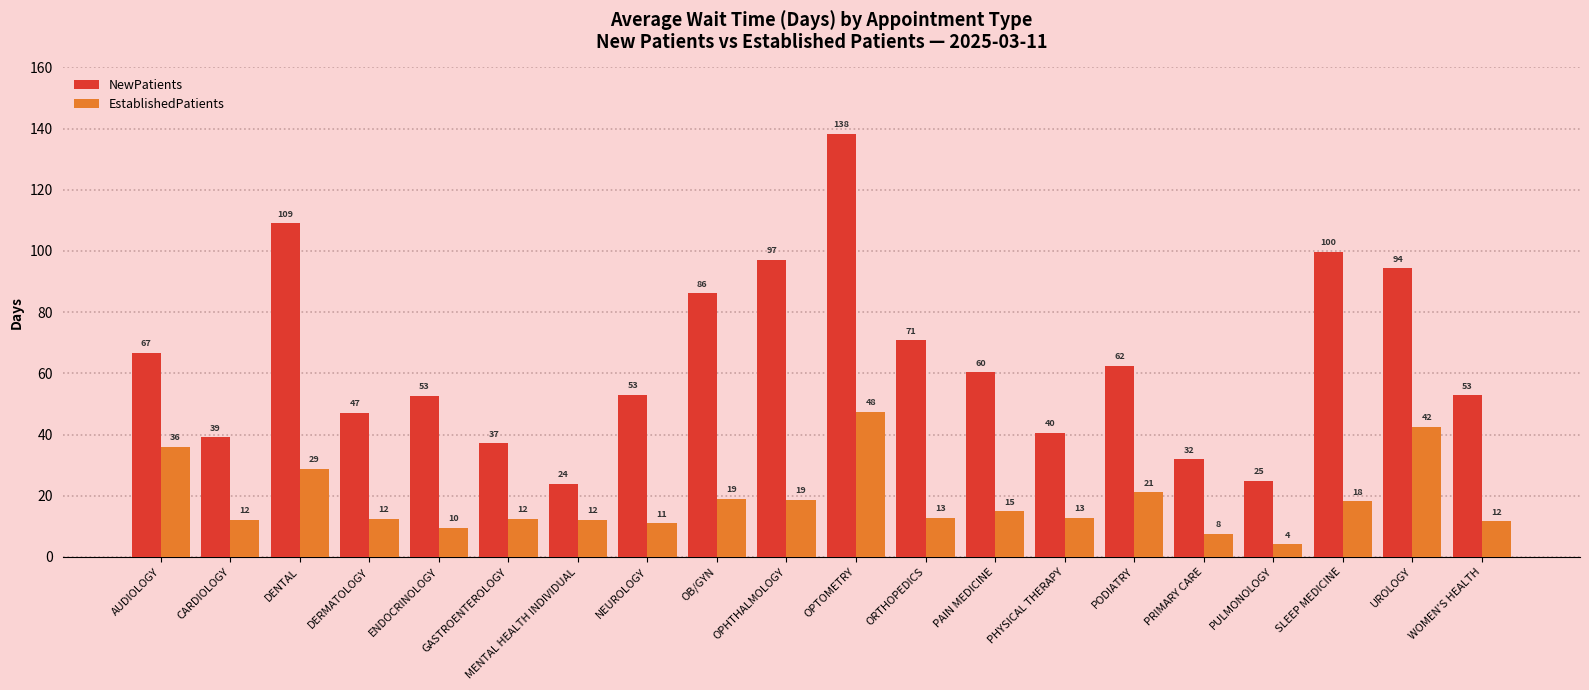

At which label is NewPatients closest to 81?

OB/GYN